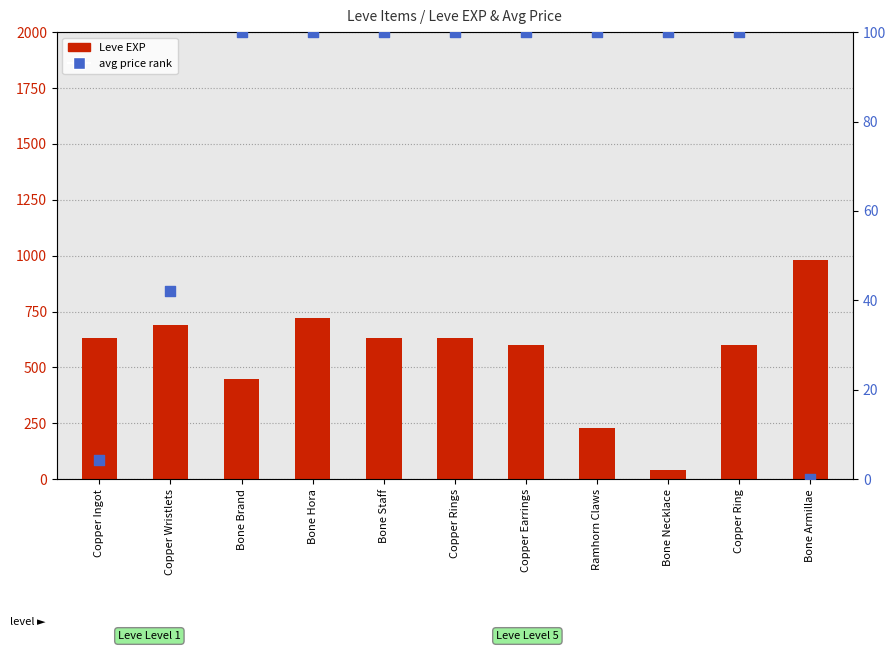

At how many categories does at least one series exceed 115?

10